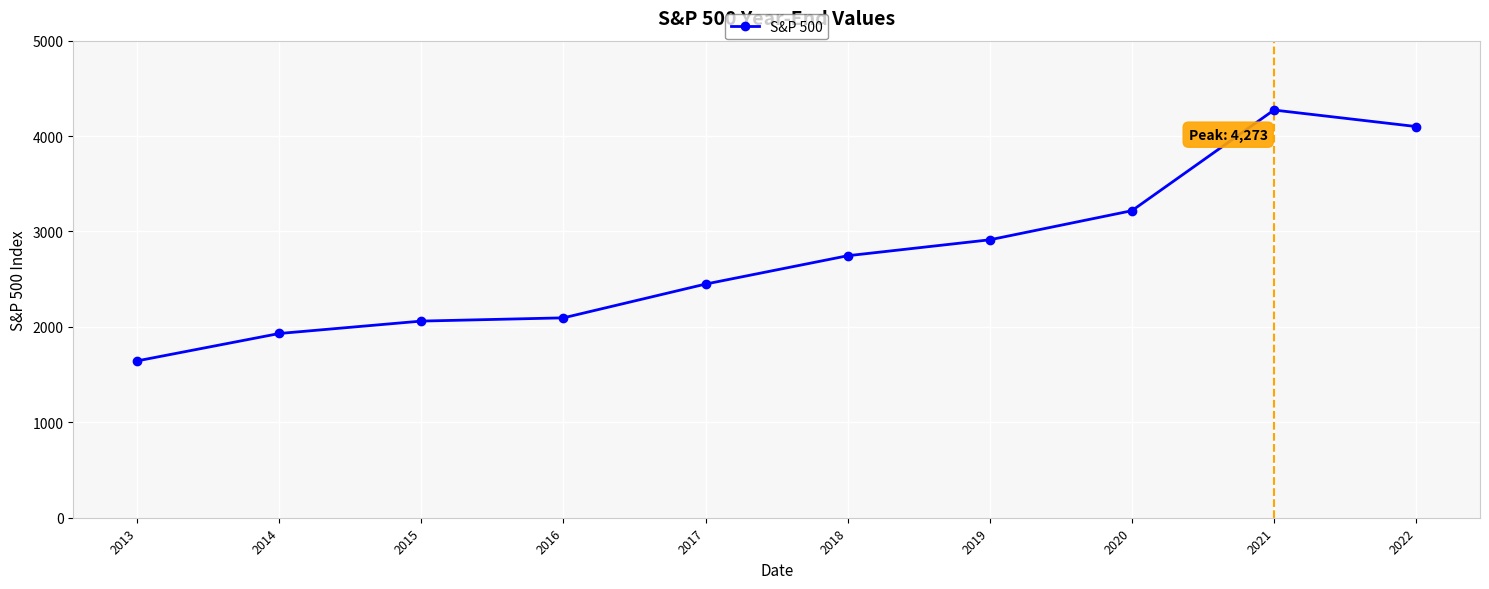

Count the number of data series in this chart.

1